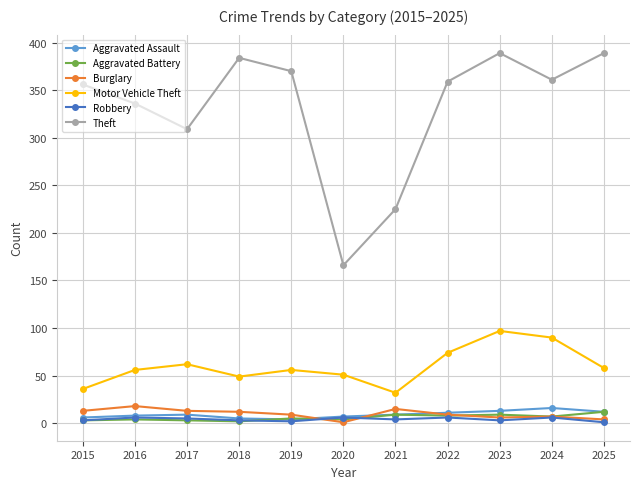

Is it true that Motor Vehicle Theft equals 74 at 2022?

True